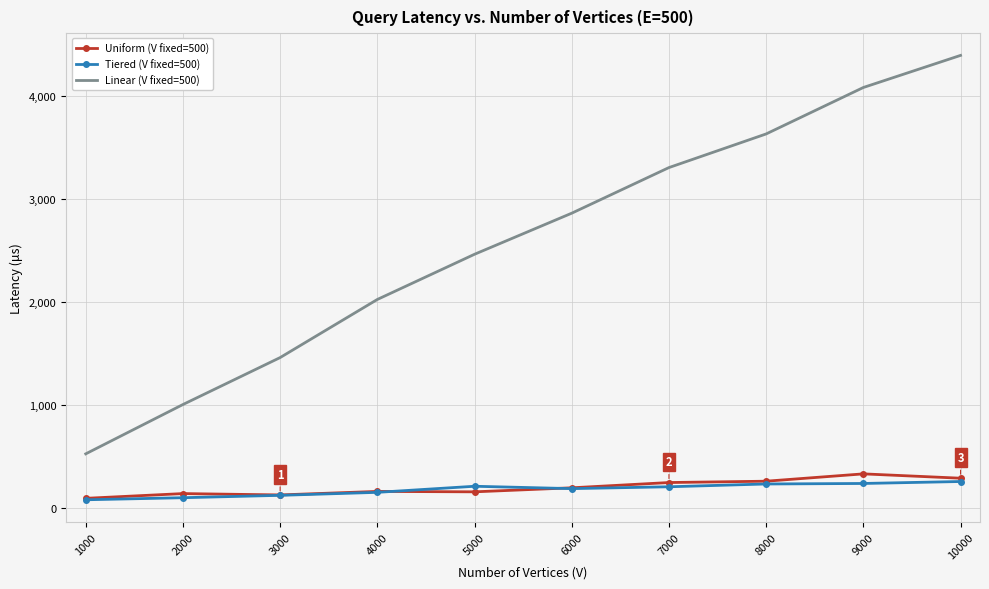

What is the sum of the Tiered (V fixed=500) values at 7000 and 3000?

337